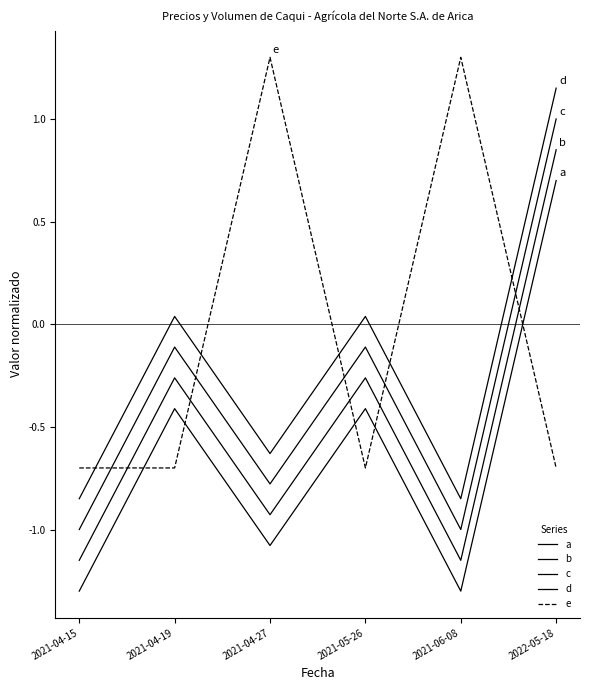

Does the chart have visible grid lines?

No